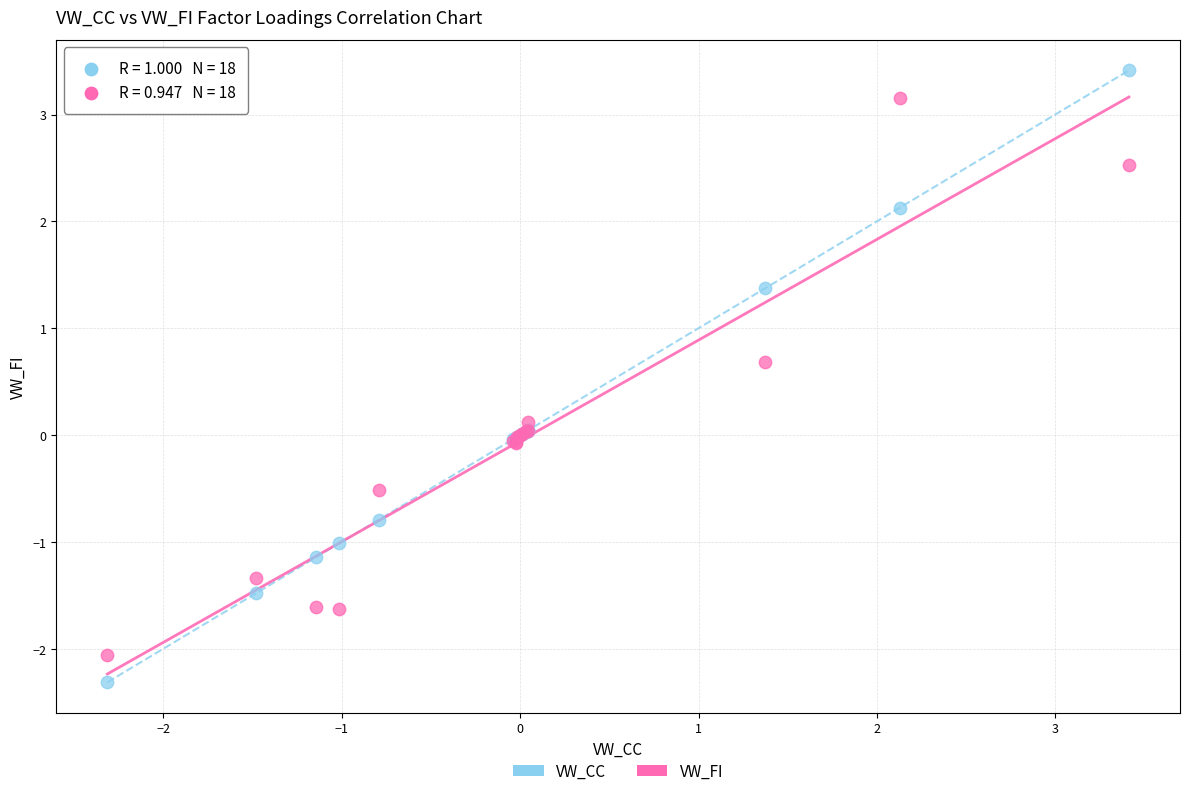

Which series contains the highest Y value?

VW_CC